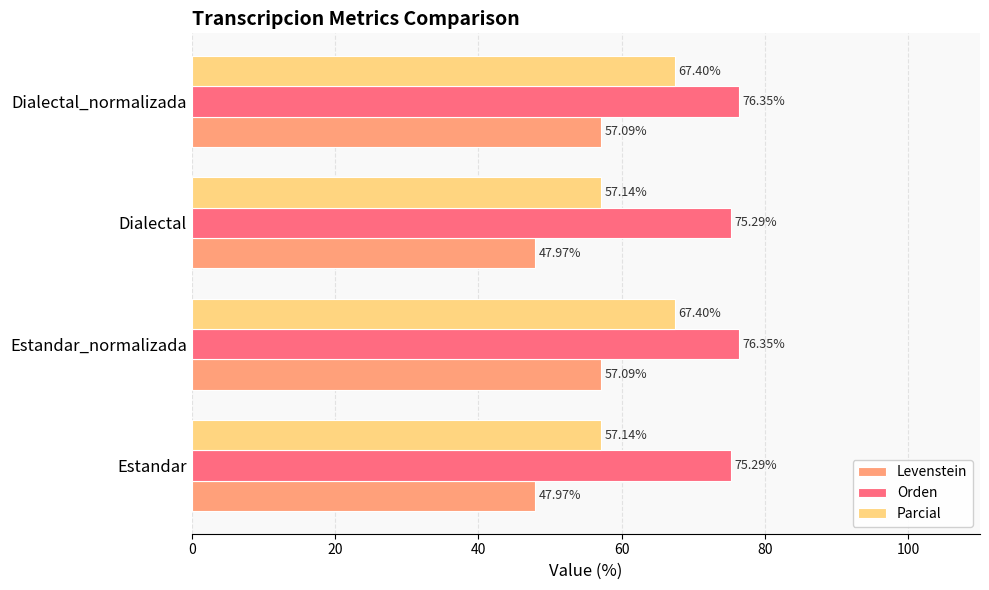

What is the minimum value shown in the chart?

48.0